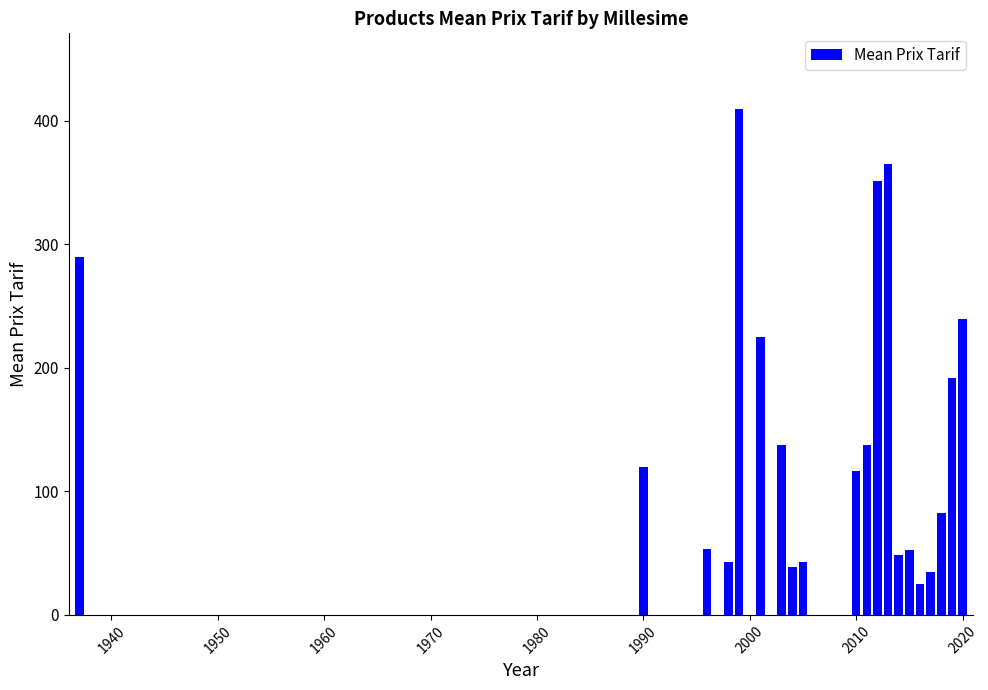

Does the chart contain any negative values?

No